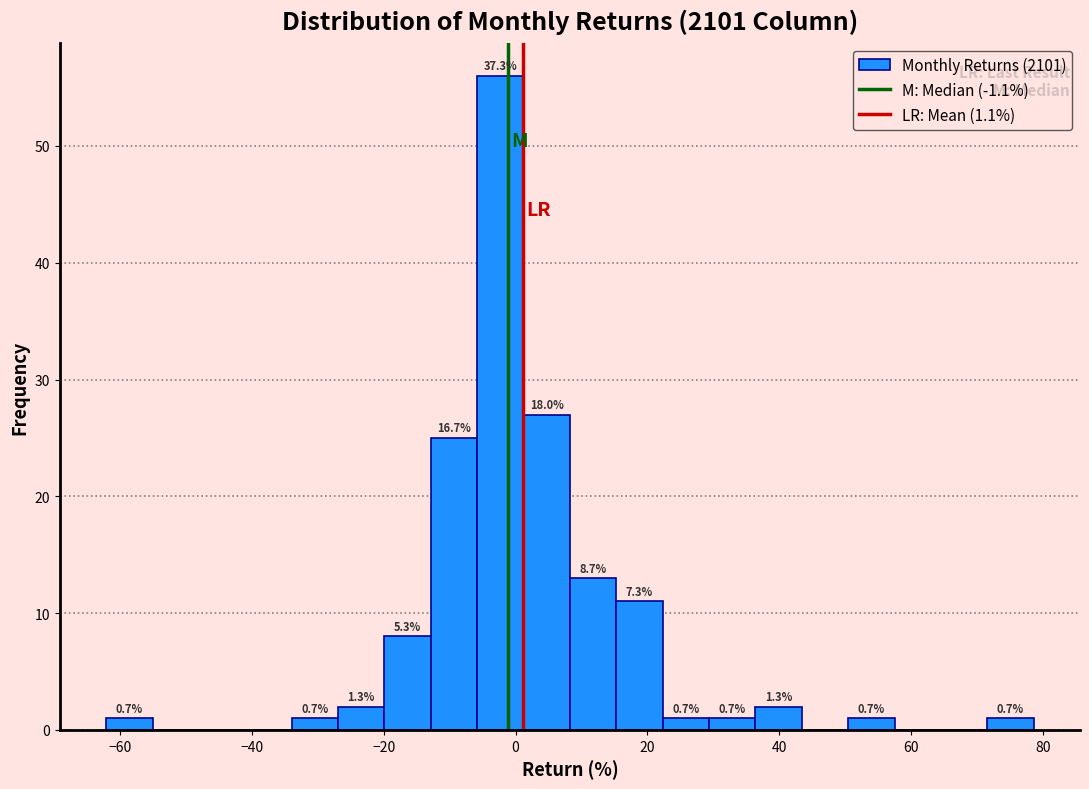

Around what value on the x-axis is the tallest bar? Give the approximate position of its centre, as read against the axis.

-2